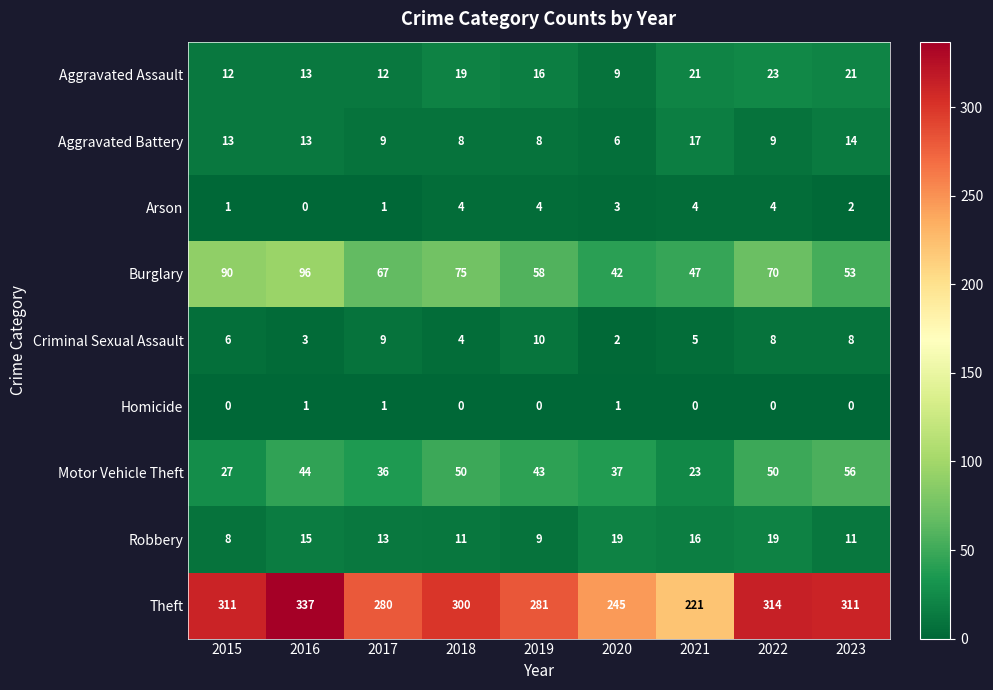

Which category has the highest value across all series?

2016